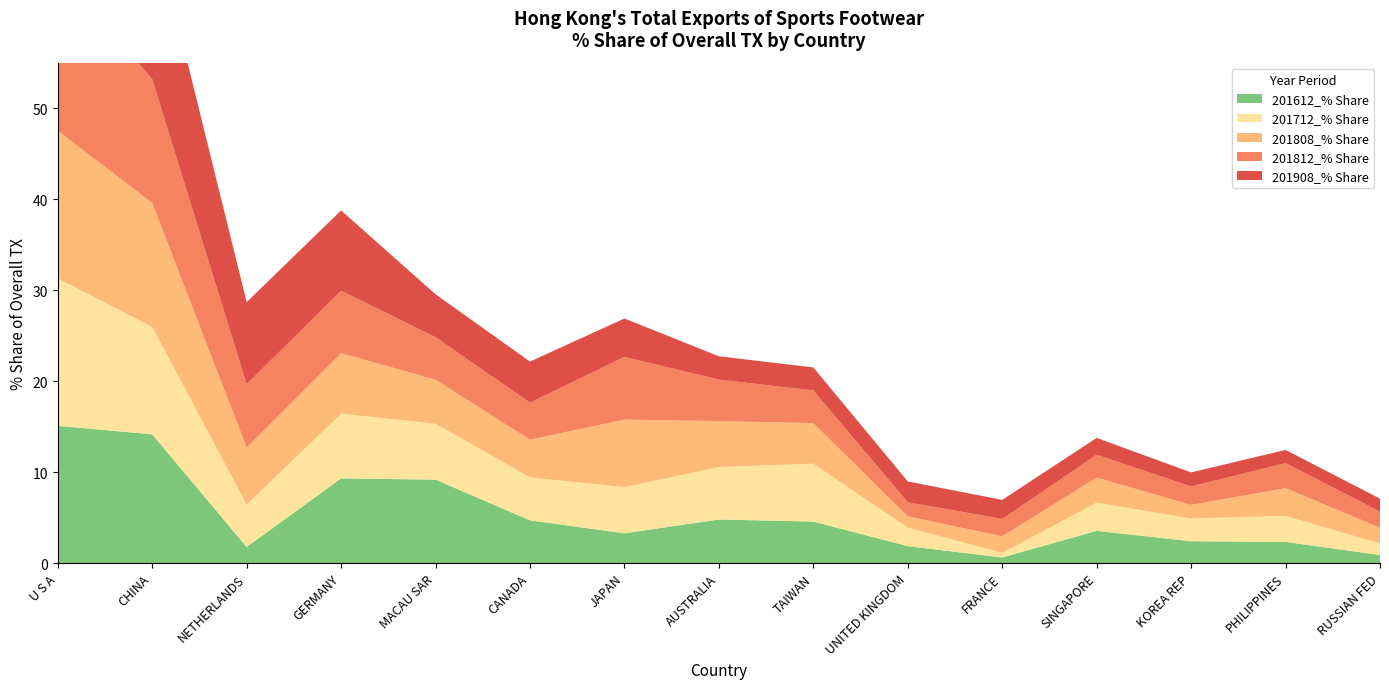

Reading left to right, list all the values displayed in this chart.

201908_% Share: 19.7	17.5	9.0	8.8	4.7	4.5	4.2	2.6	2.5	2.3	2.1	1.8	1.5	1.4	1.4
201812_% Share: 17.8	13.6	7.0	6.9	4.7	4.1	6.9	4.6	3.6	1.5	1.9	2.5	2.0	2.8	1.8
201808_% Share: 16.2	13.6	6.3	6.7	4.8	4.2	7.4	5.0	4.5	1.2	1.8	2.8	1.5	3.1	1.7
201712_% Share: 16.2	11.8	4.7	7.1	6.1	4.7	5.1	5.8	6.4	2.0	0.5	3.1	2.5	2.9	1.3
201612_% Share: 15.1	14.1	1.8	9.3	9.2	4.7	3.3	4.8	4.6	1.9	0.6	3.5	2.4	2.3	0.9